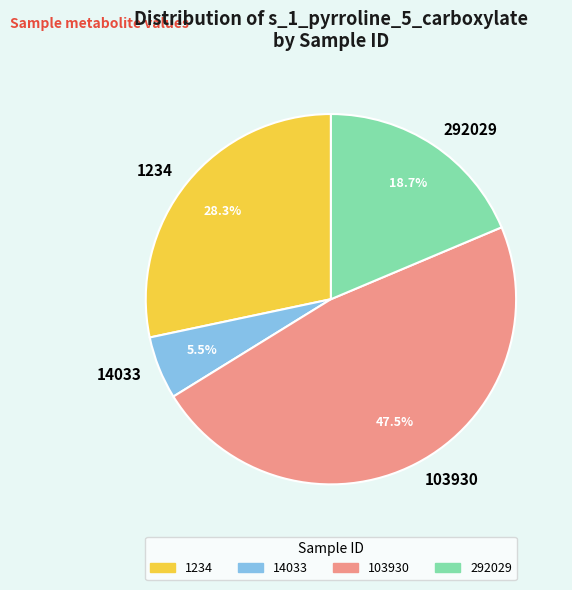

How many segments does this pie chart have?

4